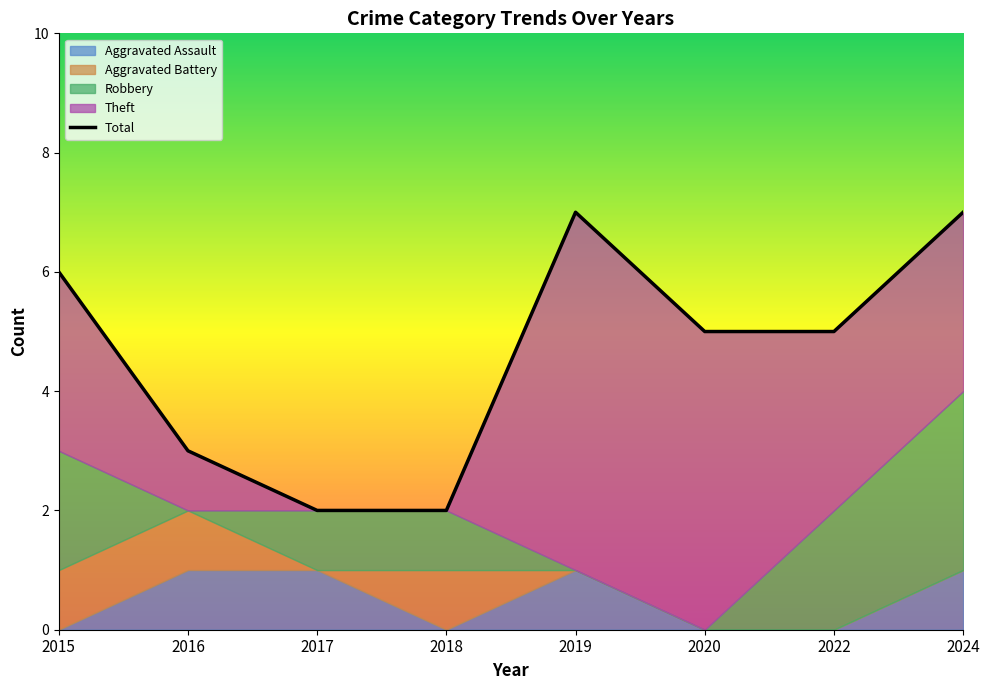

Reading right to left, list all the values displayed in this chart.

2024=7	2022=5	2020=5	2019=7	2018=2	2017=2	2016=3	2015=6